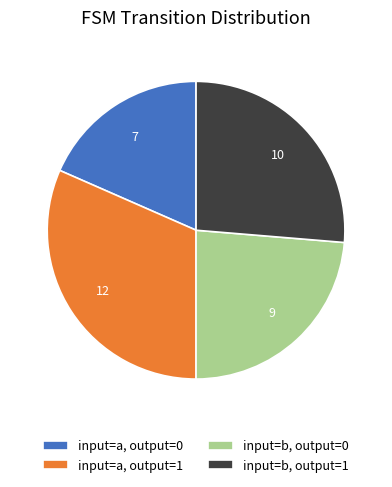

Is input=a, output=0 the majority of the pie?

No